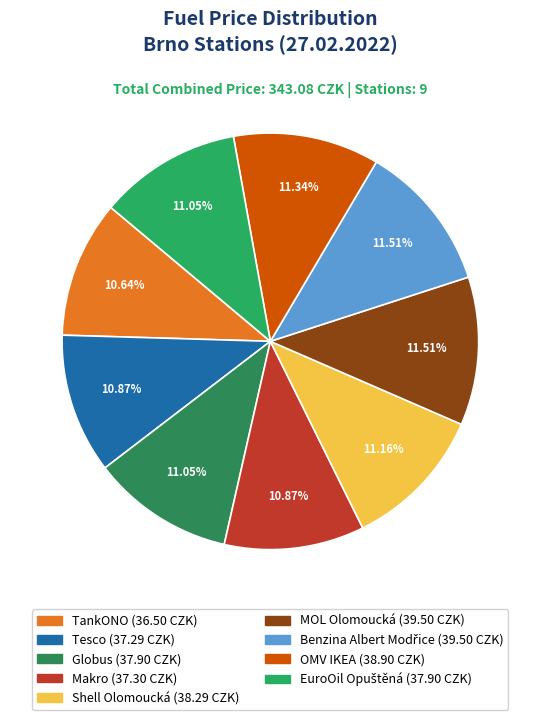

To the nearest percent, what is the difference between the largest and smallest slice percentages?

1%